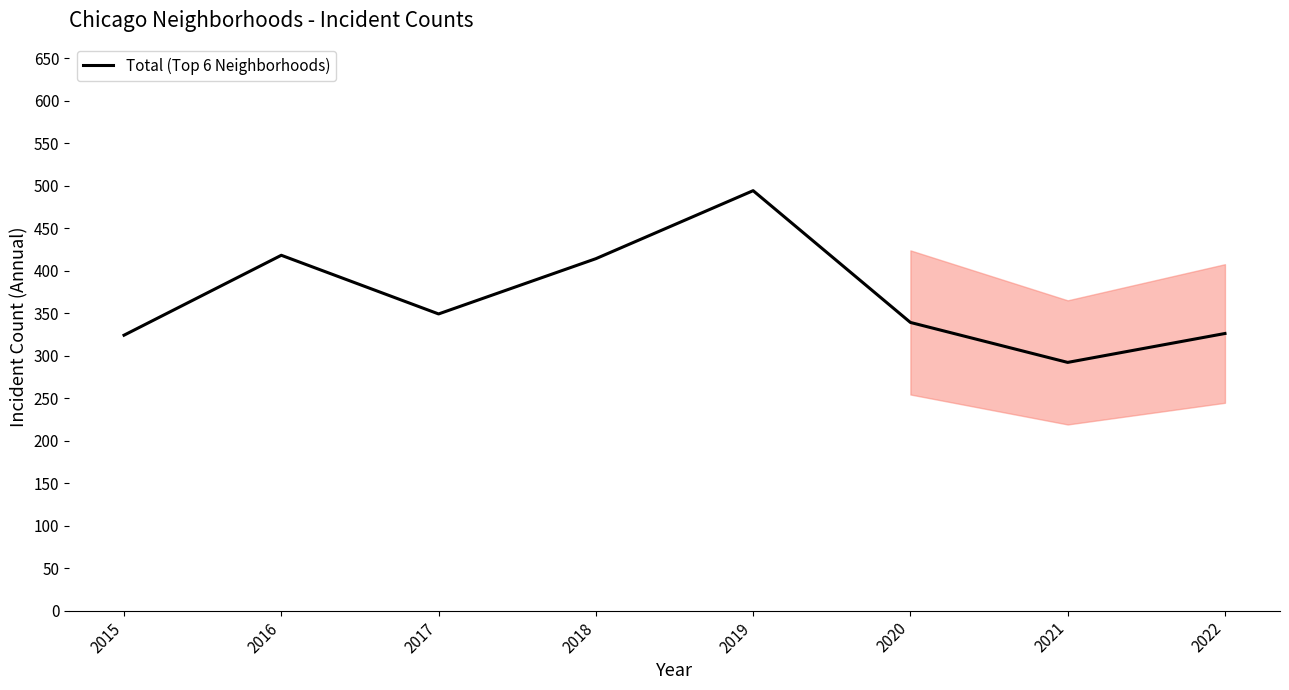

Where is the first local minimum?

2017